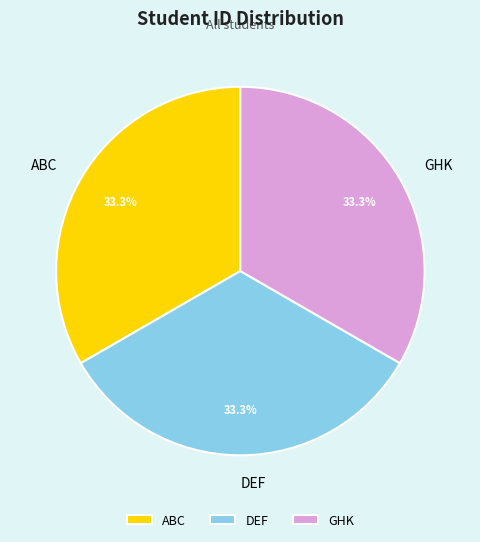

To the nearest percent, what is the average slice percentage?

33%